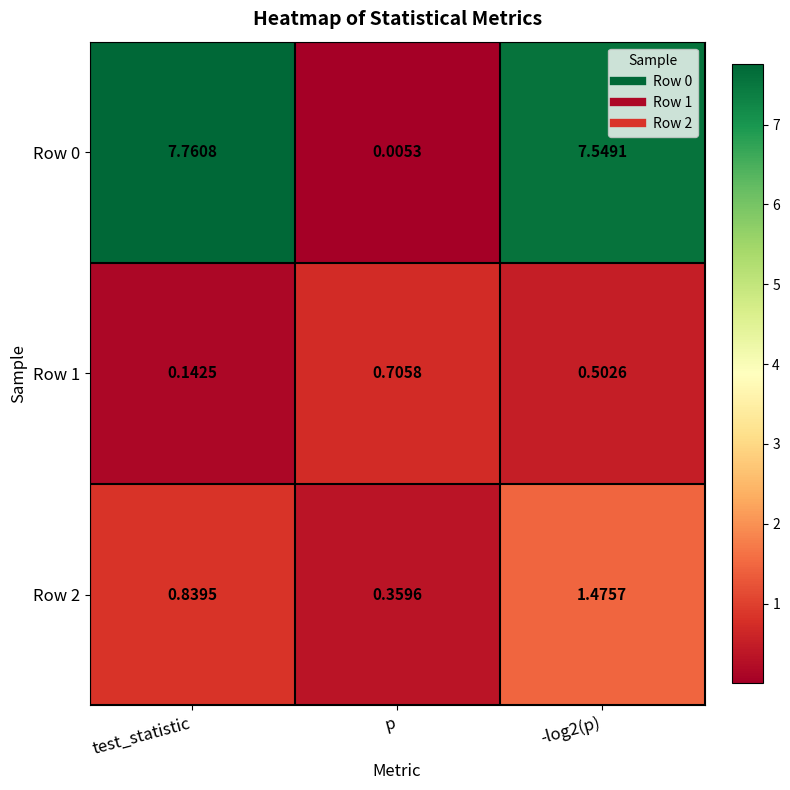

At which label does Row 0 first exceed 7?

test_statistic